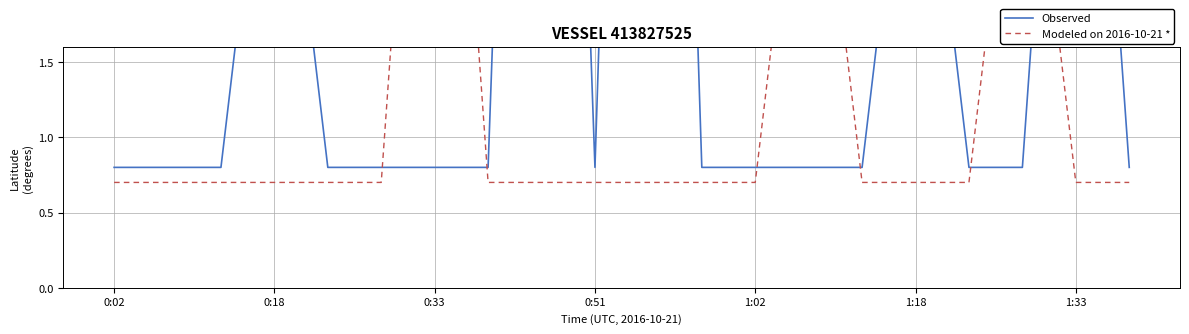

How many lines are shown in the chart?

2